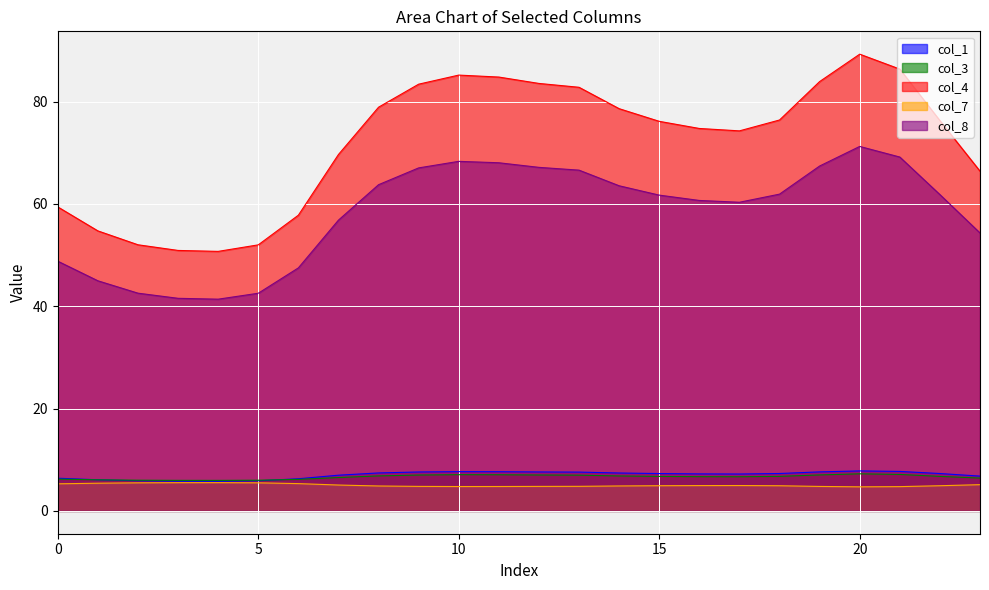

At which category is the sum across all series the highest?

20